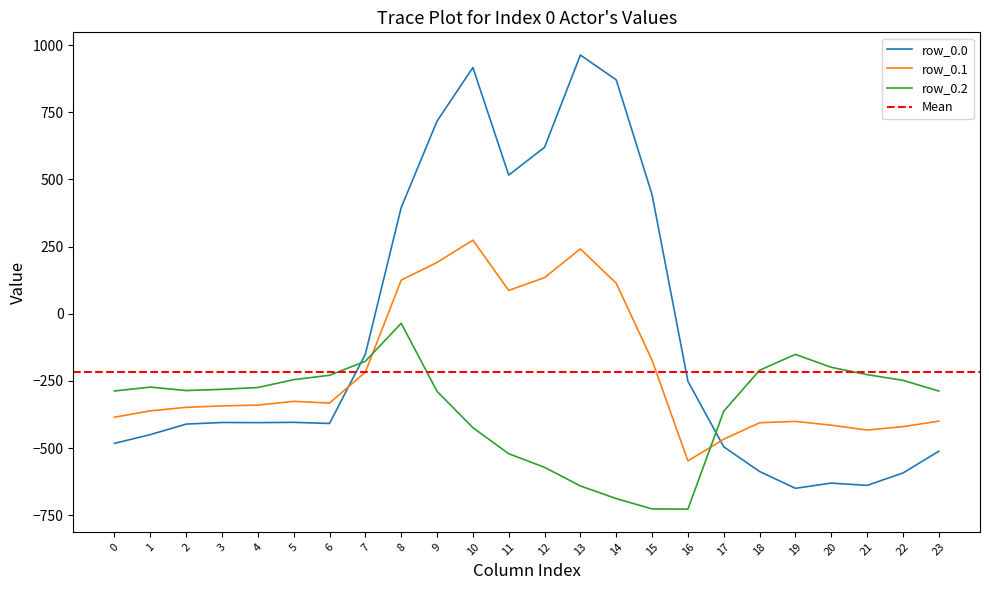

True or false: row_0.2 has a value of -241.8 at 7.

False